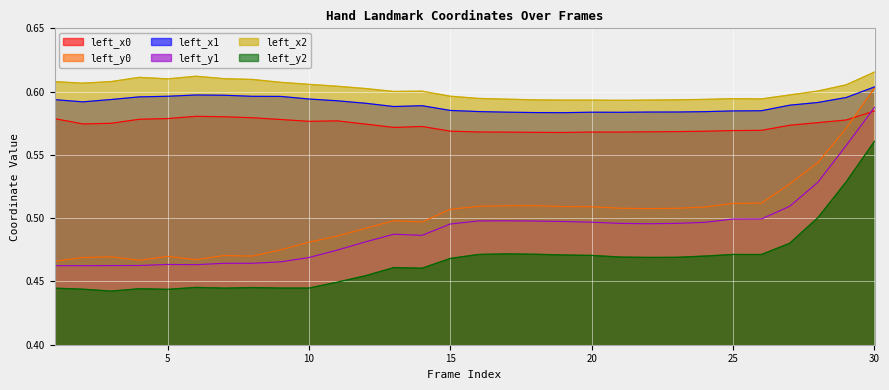

Rank the series at 3 from highest to lowest value.

left_x2, left_x1, left_x0, left_y0, left_y1, left_y2